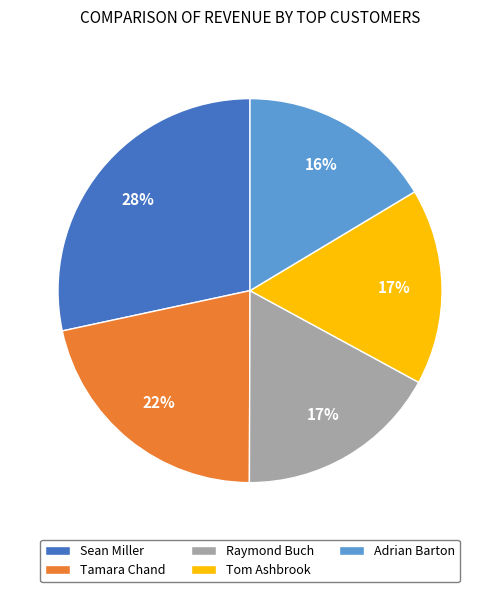

To the nearest percent, what percentage of the pie is Sean Miller?

28%